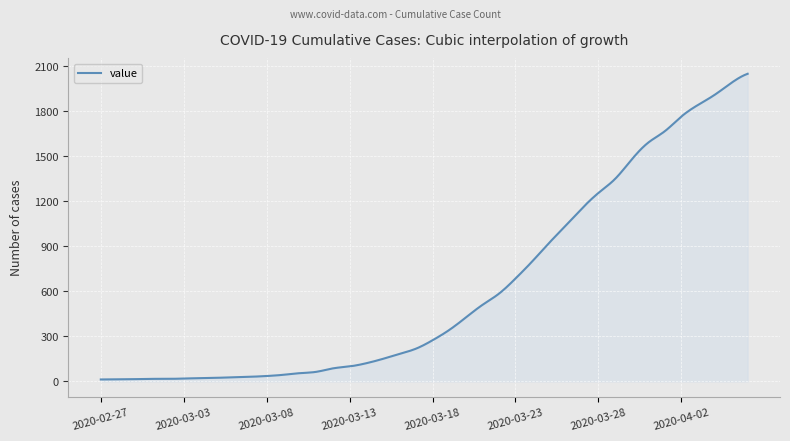

What is the smallest value displayed?

13.0